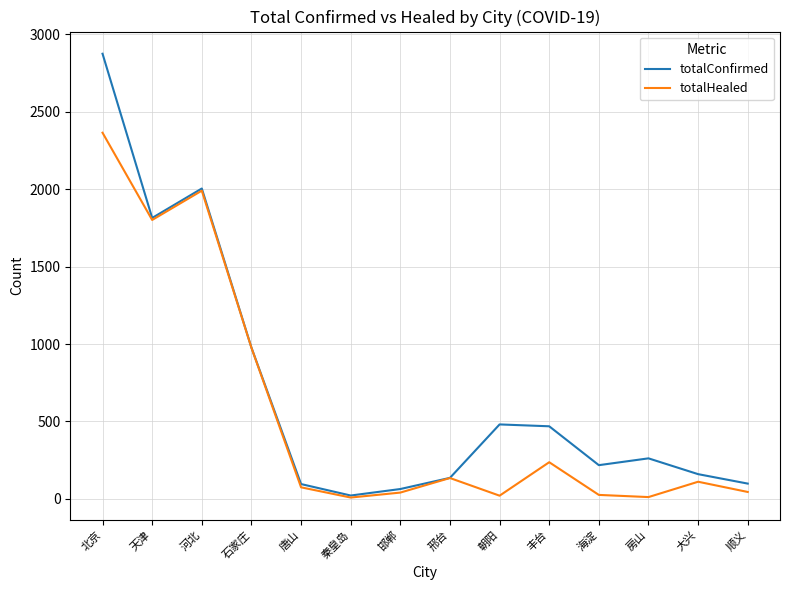

What position from the left is 海淀?

11